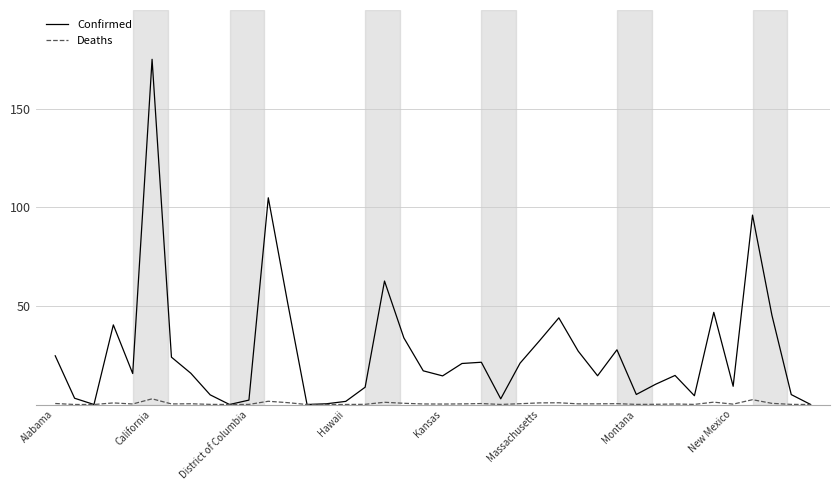

What is the difference between the maximum and minimum values in the Deaths series?

2.9